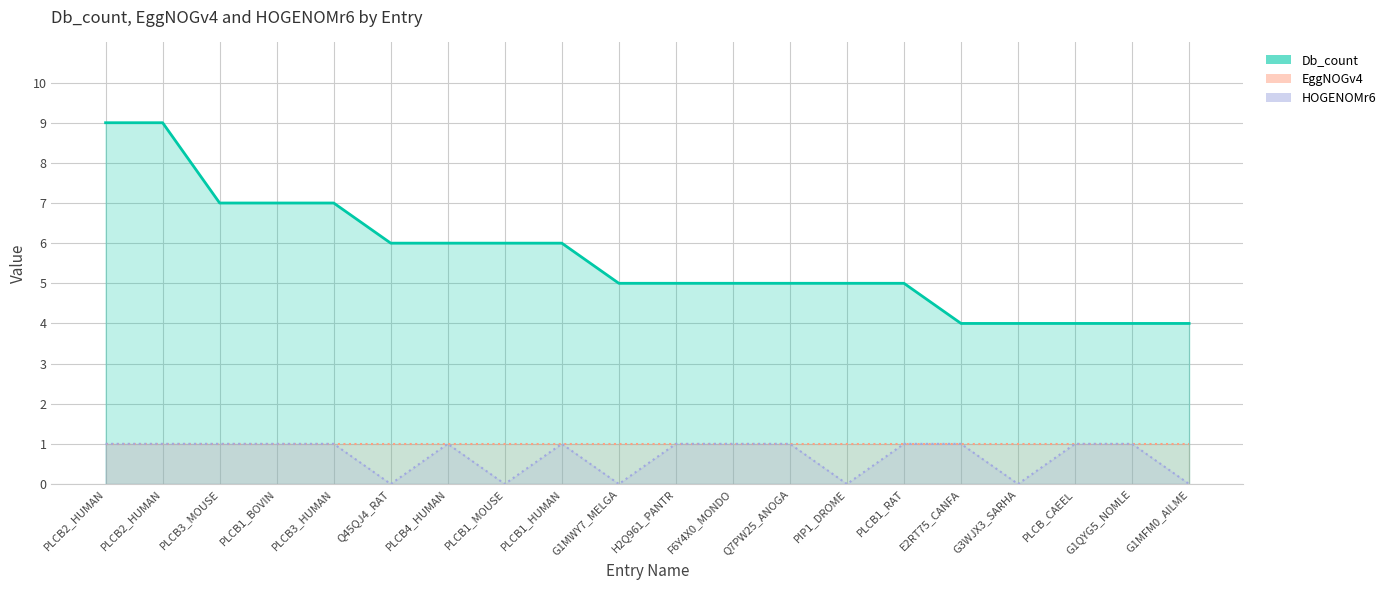

What is the label of the 15th point from the left?

PLCB1_RAT